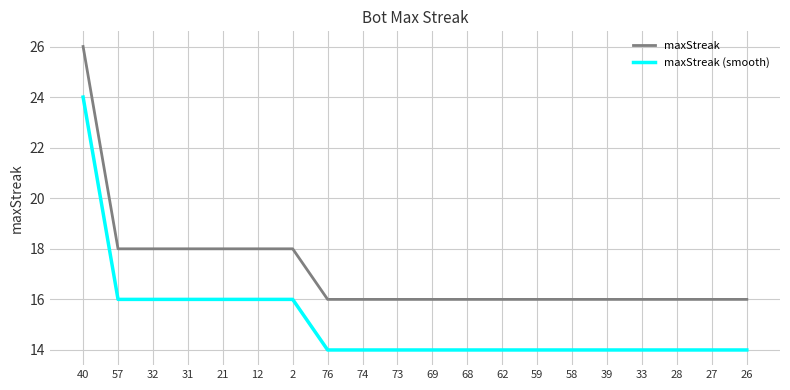

Count the maxStreak (smooth) values in the range 14 to 16.

19